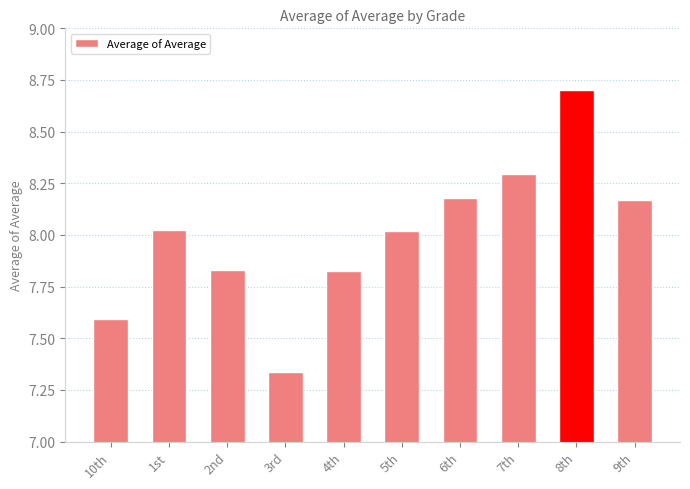

The chart shows a value of 2.2 at 1st. True or false?

False